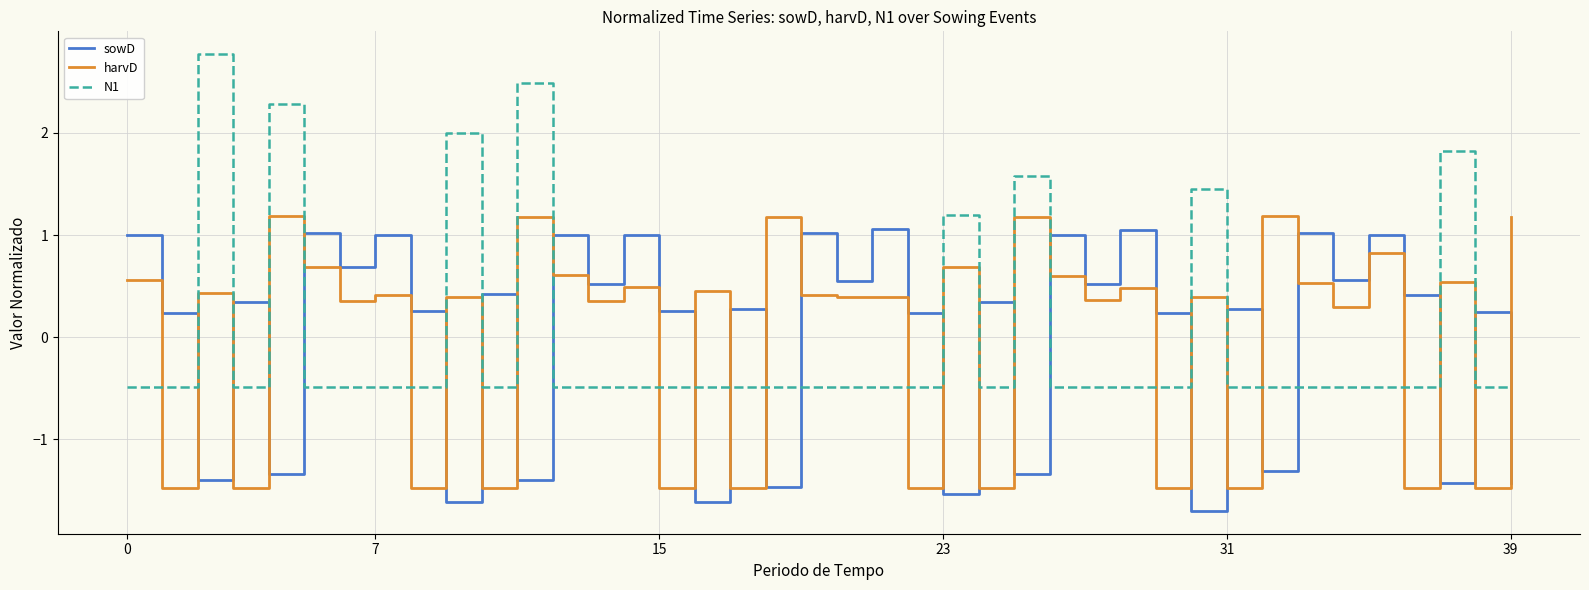

True or false: sowD and harvD intersect in this chart.

True